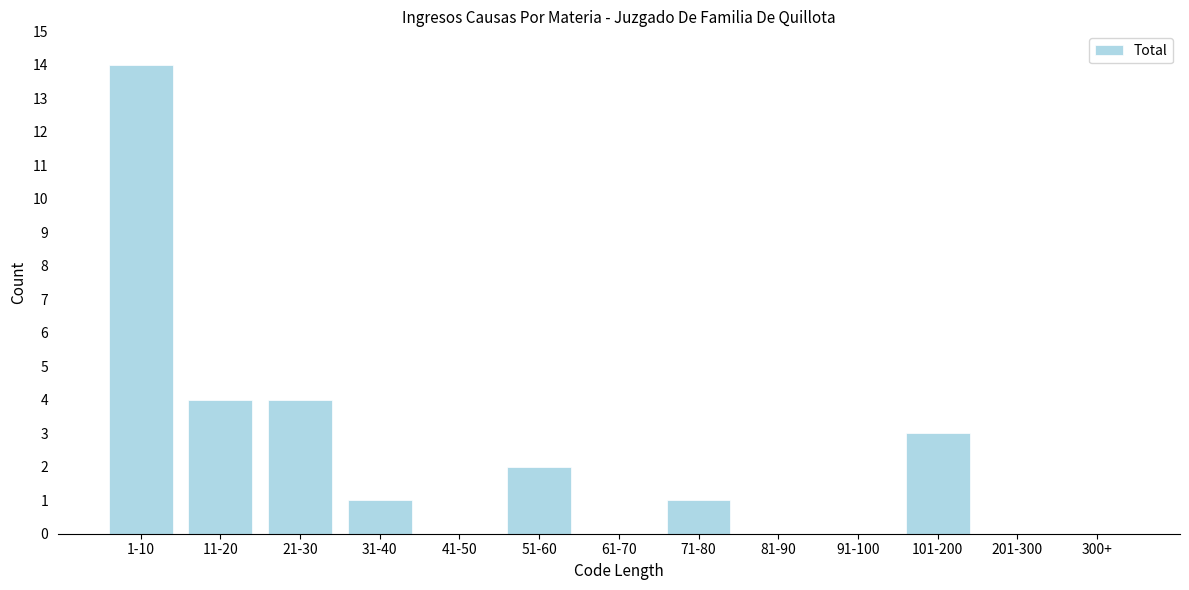

Reading left to right, list all the values displayed in this chart.

1-10=14	11-20=4	21-30=4	31-40=1	41-50=0	51-60=2	61-70=0	71-80=1	81-90=0	91-100=0	101-200=3	201-300=0	300+=0